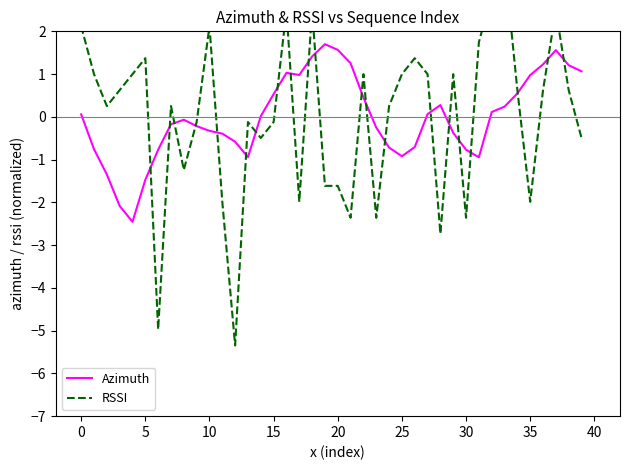

Reading right to left, list all the values displayed in this chart.

Azimuth: 1.1	1.2	1.6	1.2	1.0	0.5	0.2	0.1	-0.9	-0.8	-0.4	0.3	0.1	-0.7	-0.9	-0.7	-0.3	0.5	1.3	1.6	1.7	1.4	1.0	1.0	0.5	0.0	-0.9	-0.6	-0.4	-0.3	-0.2	-0.1	-0.2	-0.8	-1.5	-2.5	-2.1	-1.3	-0.8	0.1
RSSI: -0.5	0.6	2.5	0.6	-2.0	0.6	3.6	2.9	1.7	-2.4	1.0	-2.7	1.0	1.4	1.0	0.3	-2.4	1.0	-2.4	-1.6	-1.6	2.5	-2.0	2.5	-0.1	-0.5	-0.1	-5.3	-2.0	2.1	-0.1	-1.2	0.3	-5.0	1.4	1.0	0.6	0.3	1.0	2.1